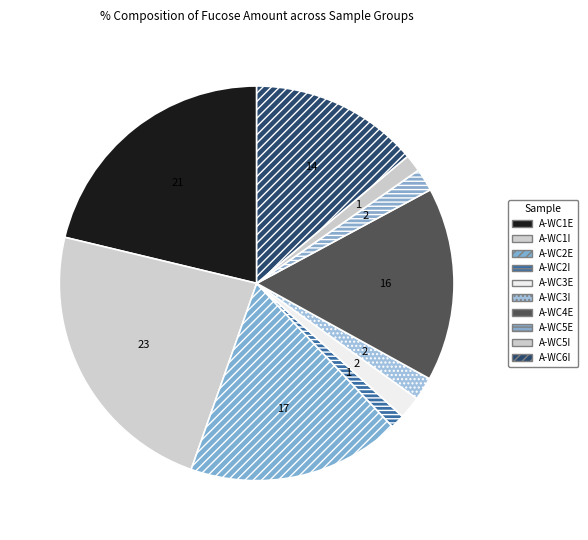

Does any single category account for the majority?

No